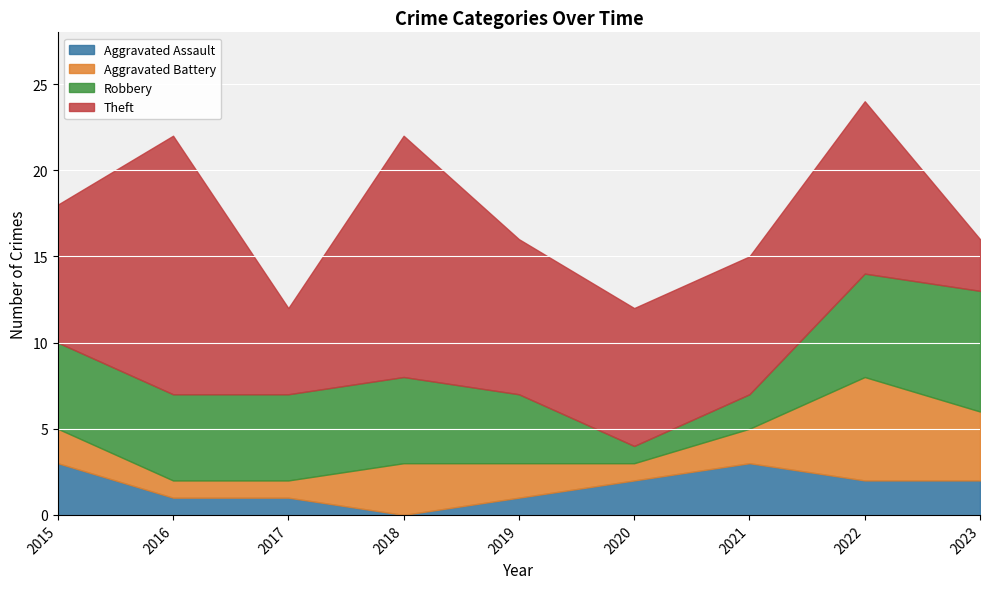

How many interior local peaks does the Aggravated Assault series have?

1